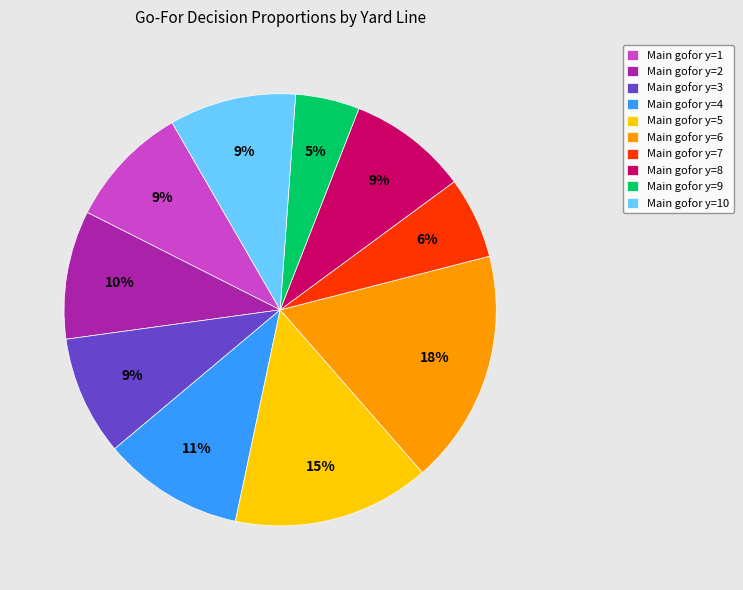

Which slice is the smallest?

Main gofor y=9